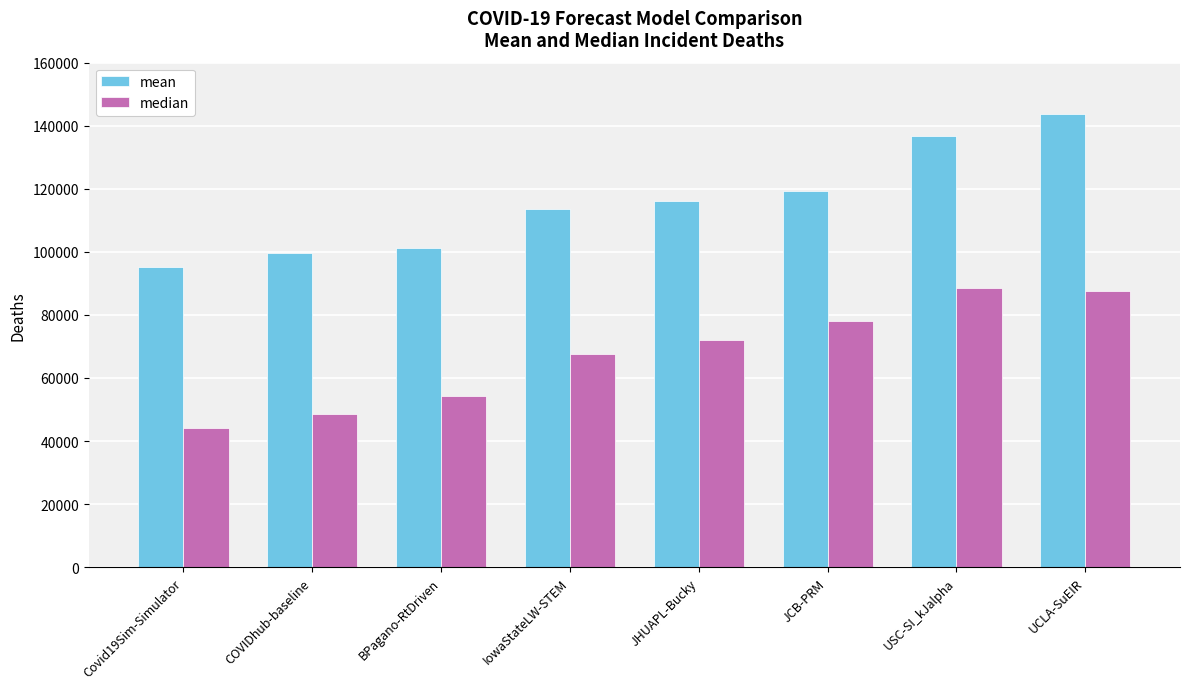

At which category does the chart reach its minimum across all series?

Covid19Sim-Simulator